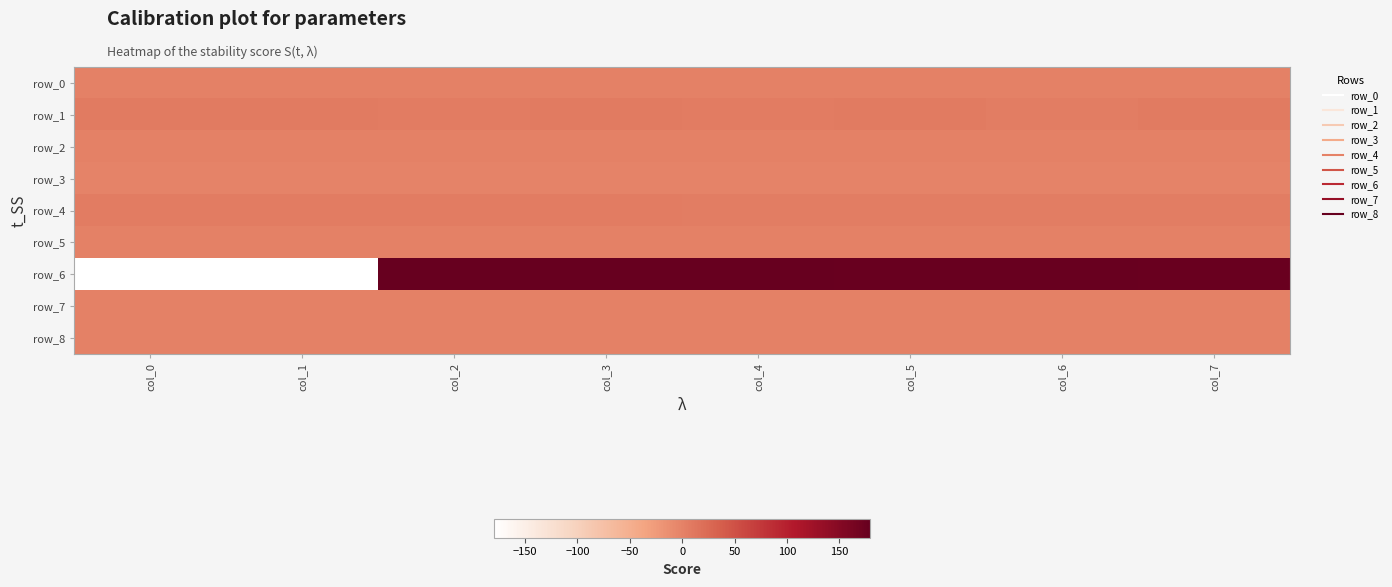

Count the number of categories in the chart.

8